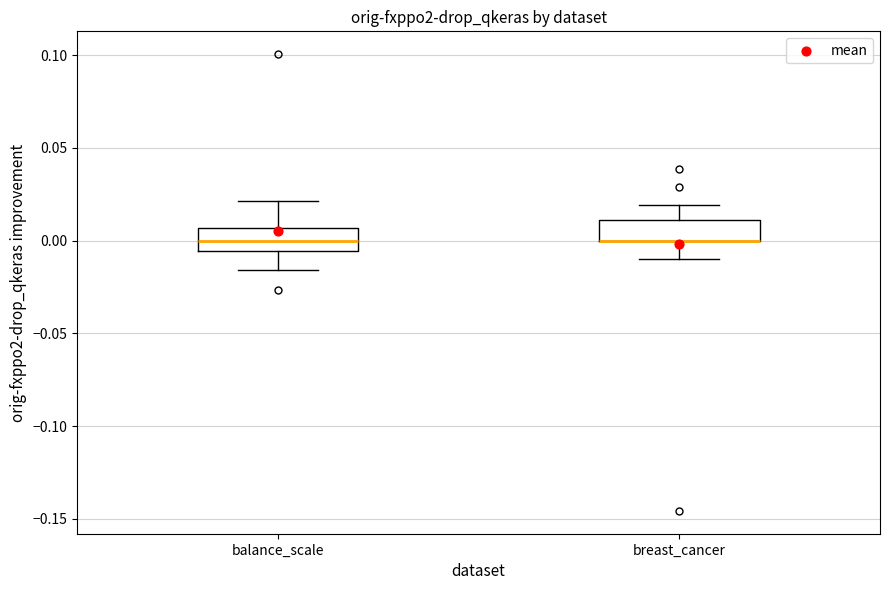

Where is the lower edge of the box for balance_scale on the y-axis? The values are not printed on the chart, so give them approximately, as read against the axis.

-0.005